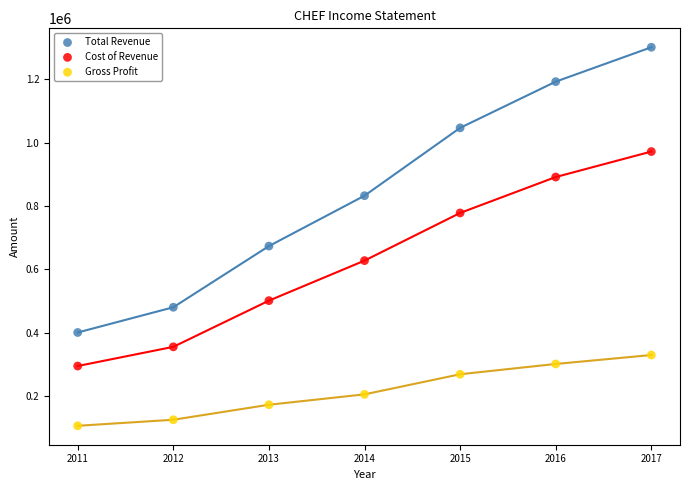

Which series has the widest spread of Y values?

Total Revenue